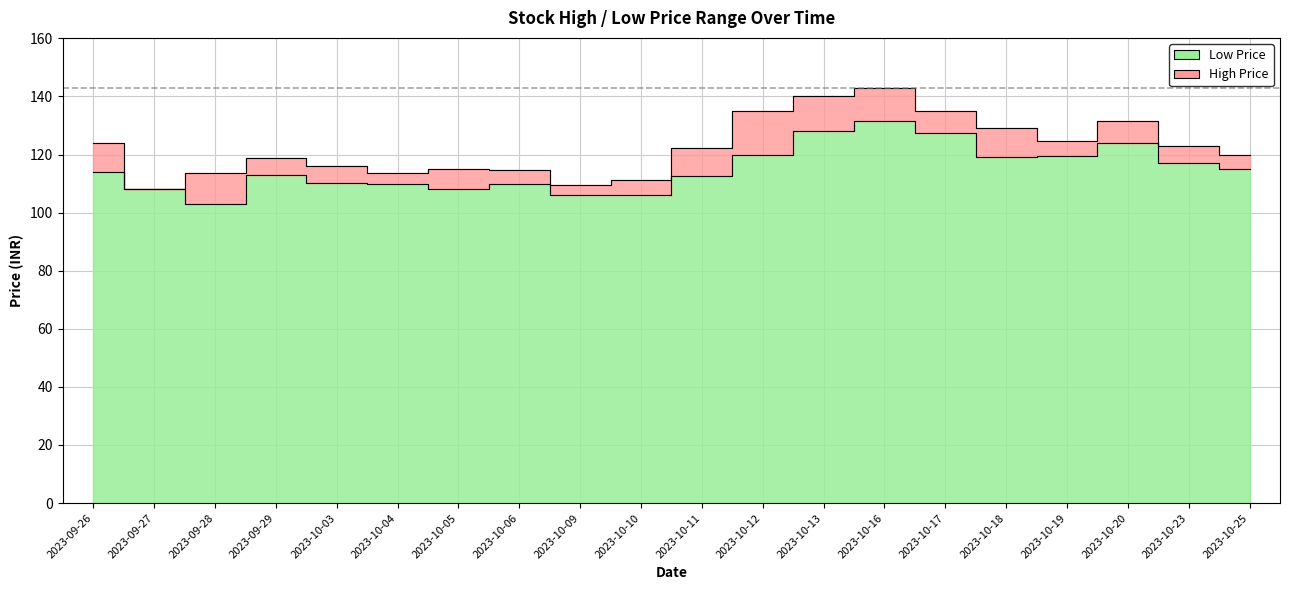

What is the minimum value shown in the chart?

102.9